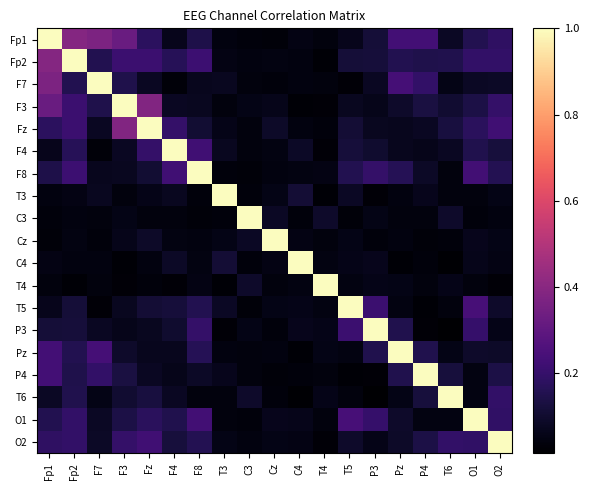

What is the difference between the highest and lowest values at C4?

1.0